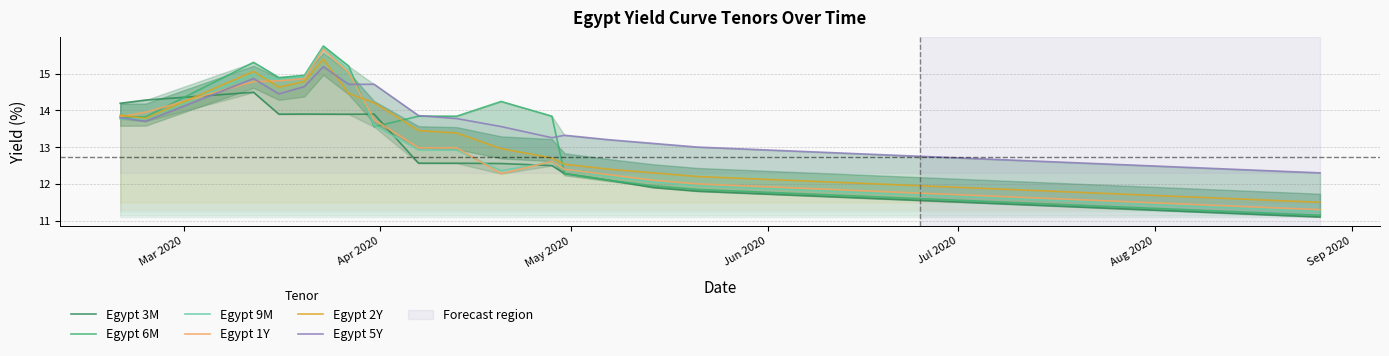

What is the maximum value shown in the chart?

15.7